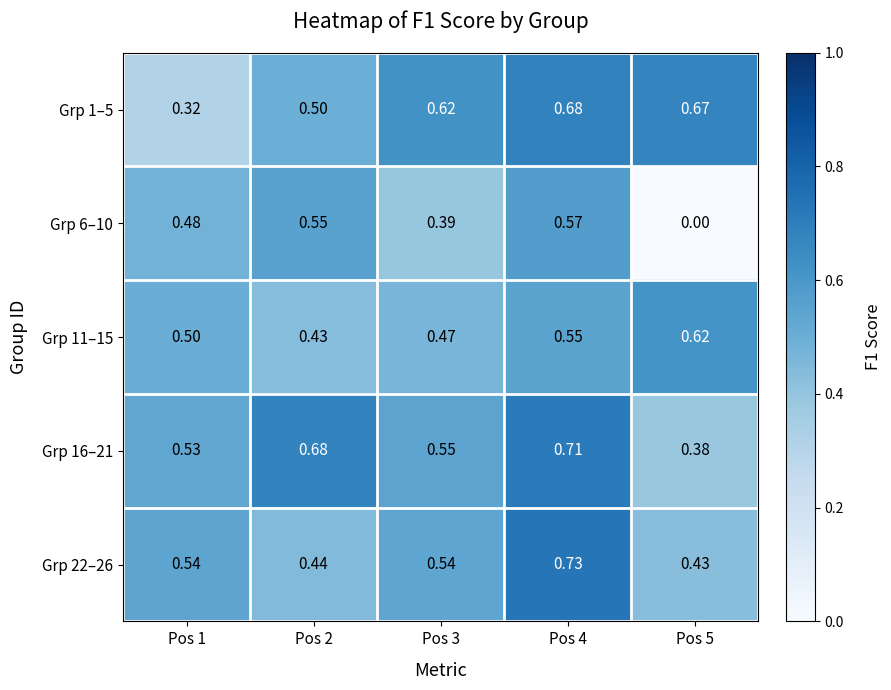

Rank the series at Pos 2 from lowest to highest value.

Grp 11–15, Grp 22–26, Grp 1–5, Grp 6–10, Grp 16–21